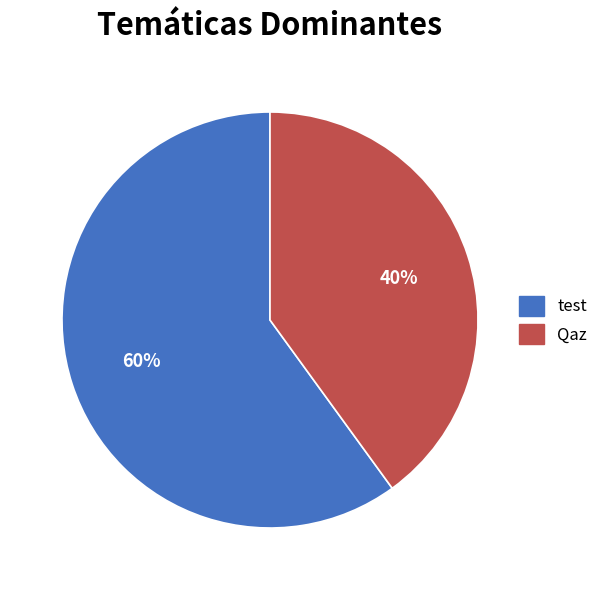

To the nearest percent, what is the combined percentage of Qaz and test?

100%